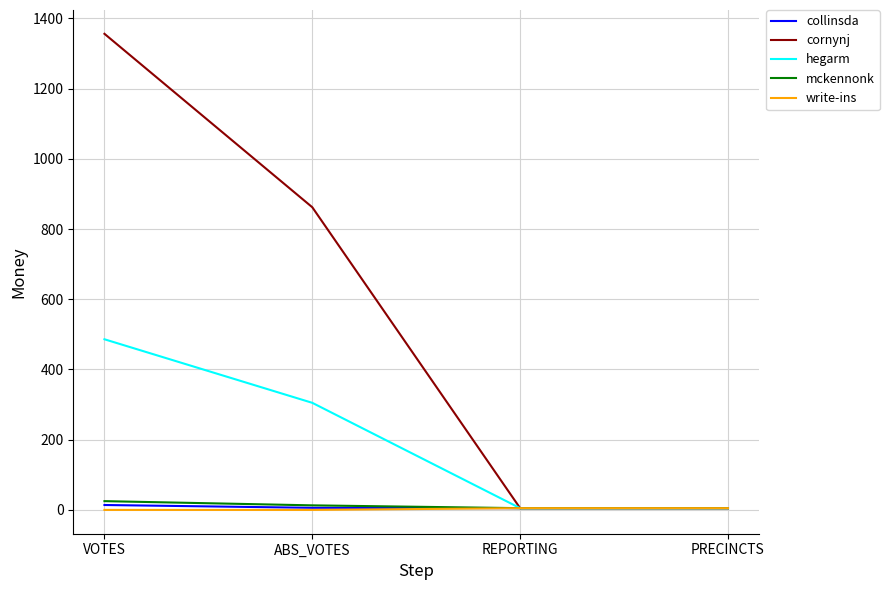

What is the greatest value displayed?

1356